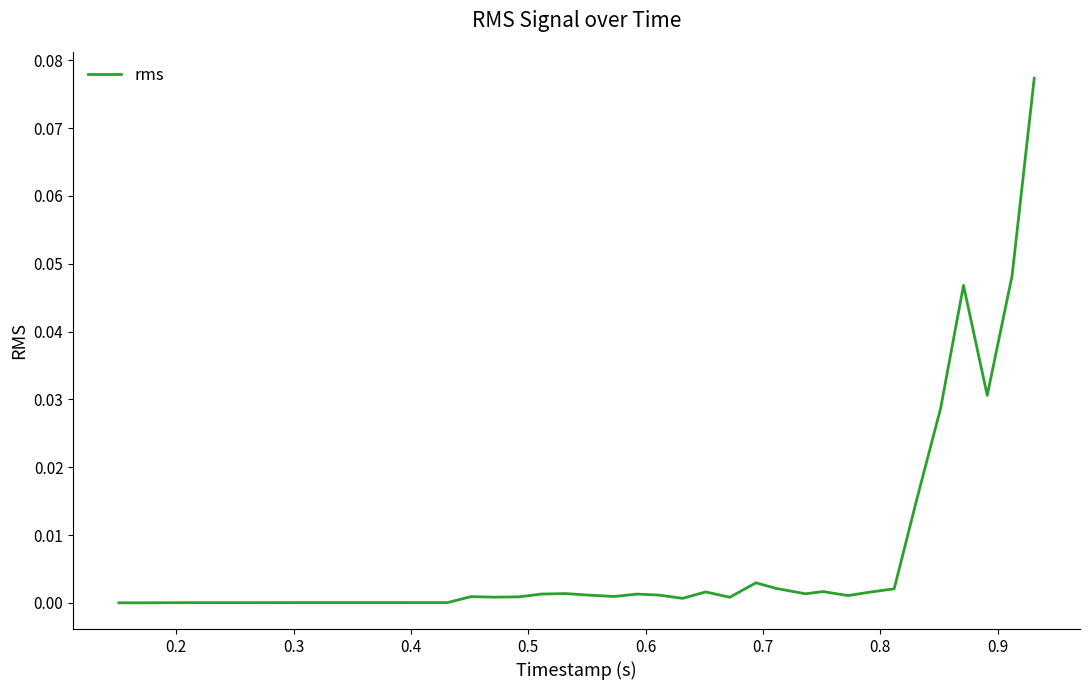

Does the chart display data point markers on the line(s)?

No